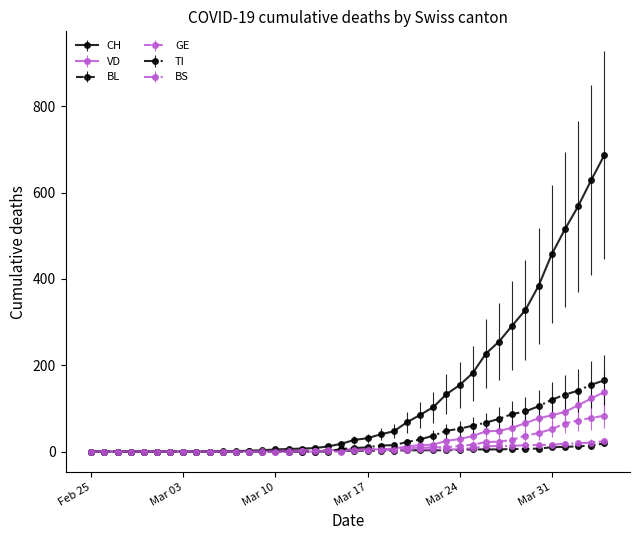

What is the maximum value for TI?

165